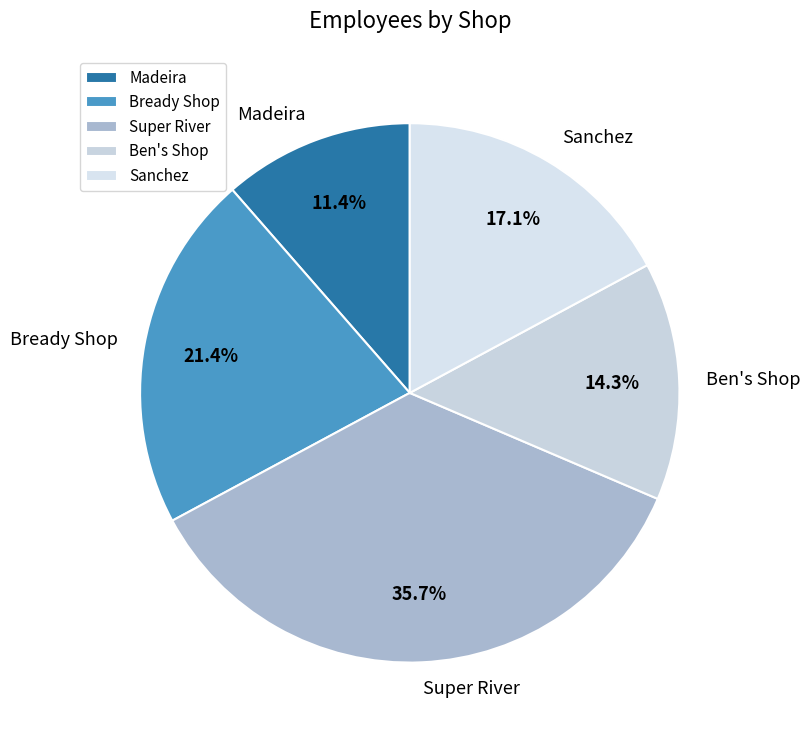

To the nearest percent, what portion does Sanchez represent?

17%